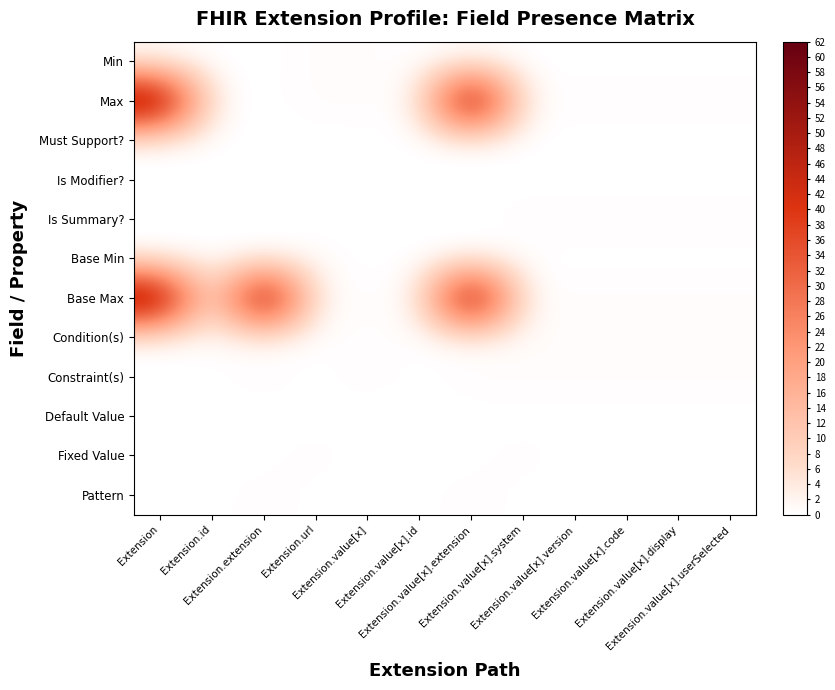

Which series has the largest total across all categories?

Base Max